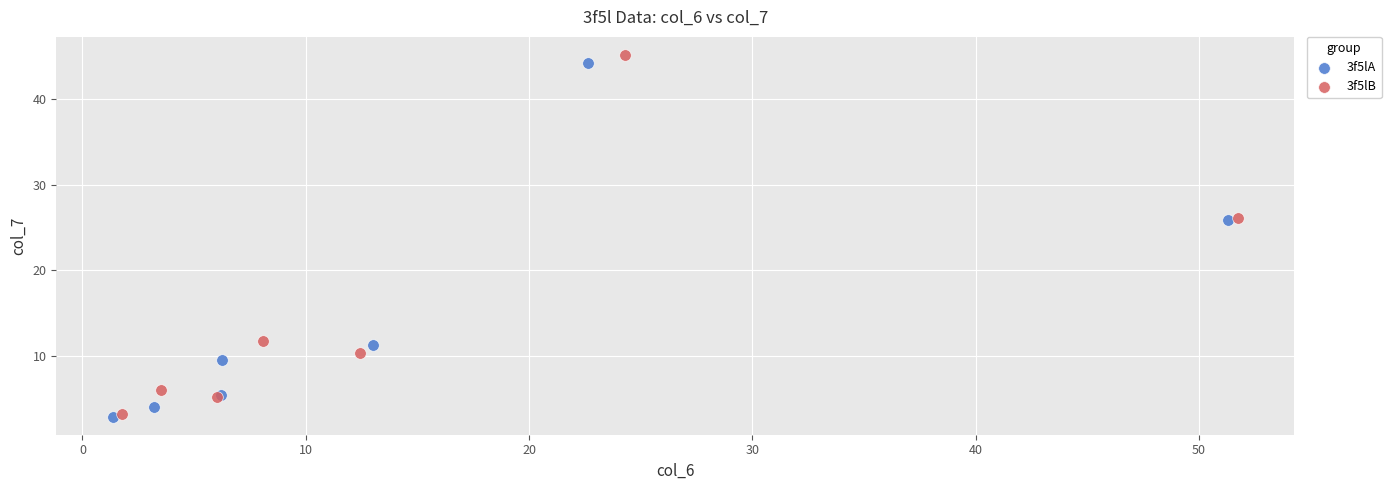

Which series has the widest spread of Y values?

3f5lB